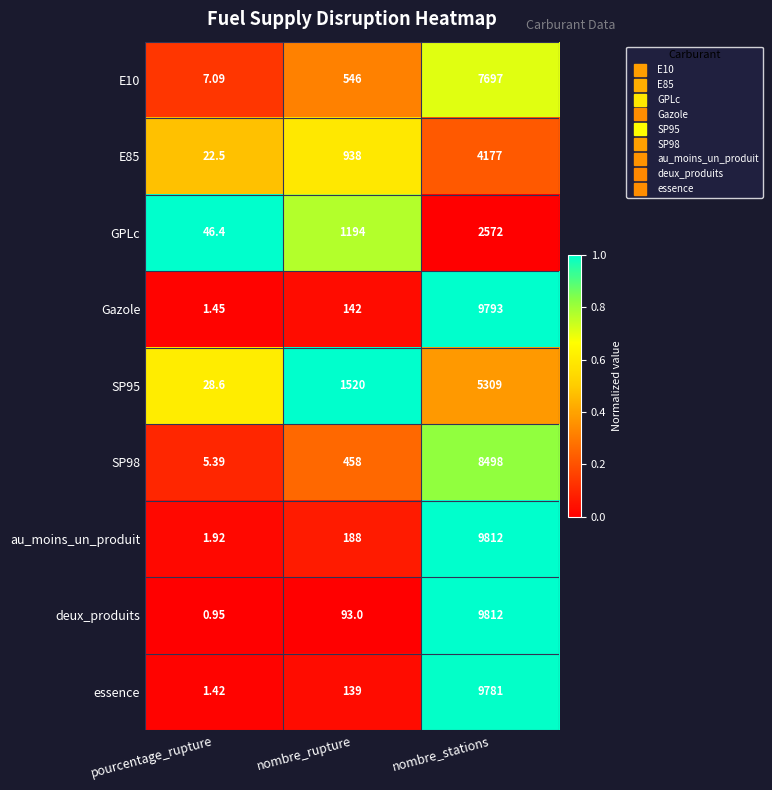

Which series has the largest total across all categories?

au_moins_un_produit